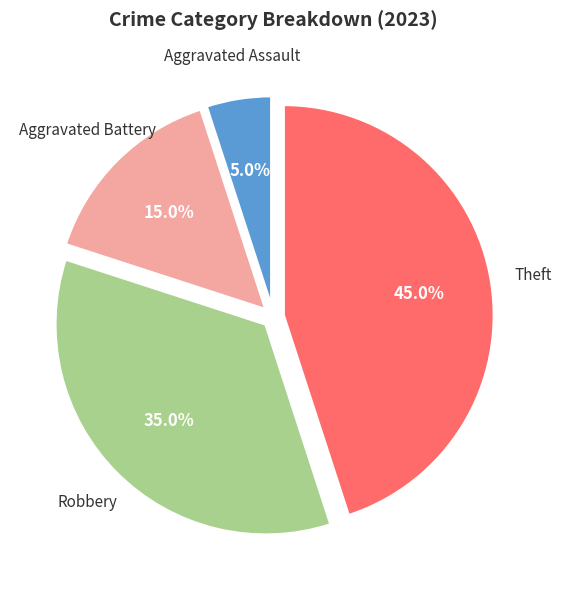

Is there a majority slice in this chart?

No